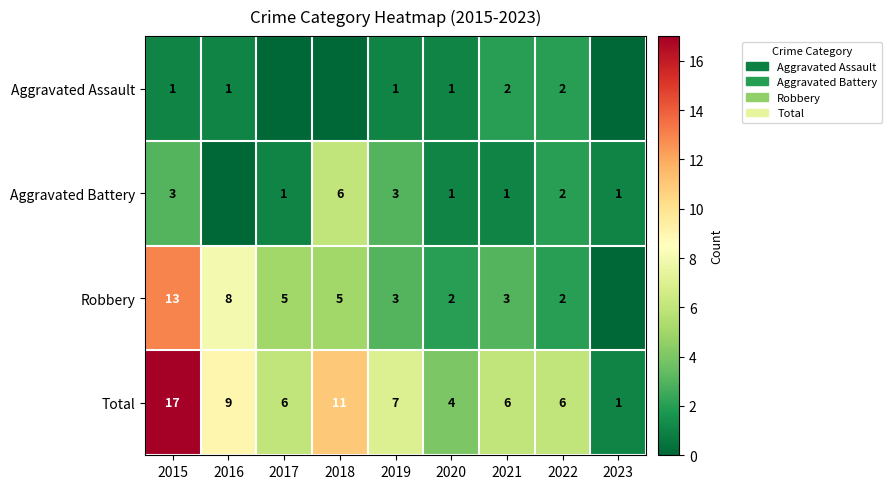

True or false: Total has a value of 9 at 2021.

False